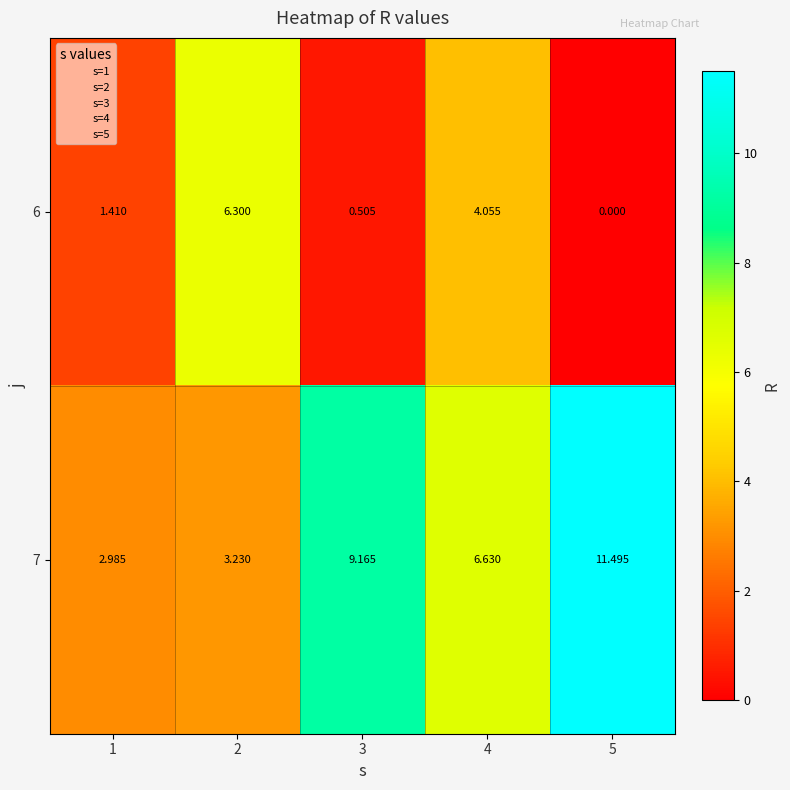

What is the difference between the highest and lowest values at 4?

2.6